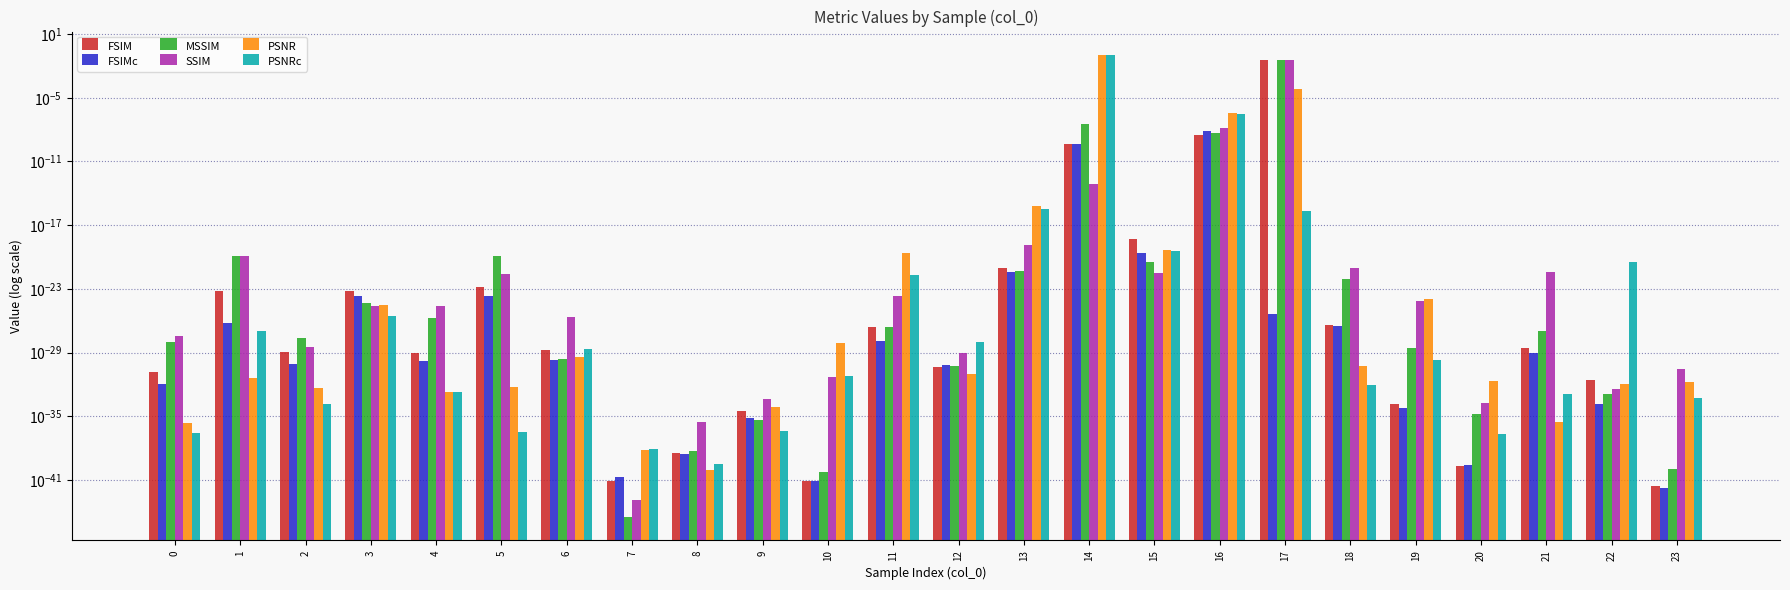

Is the value of MSSIM at 0 greater than the value of FSIM at 19?

Yes